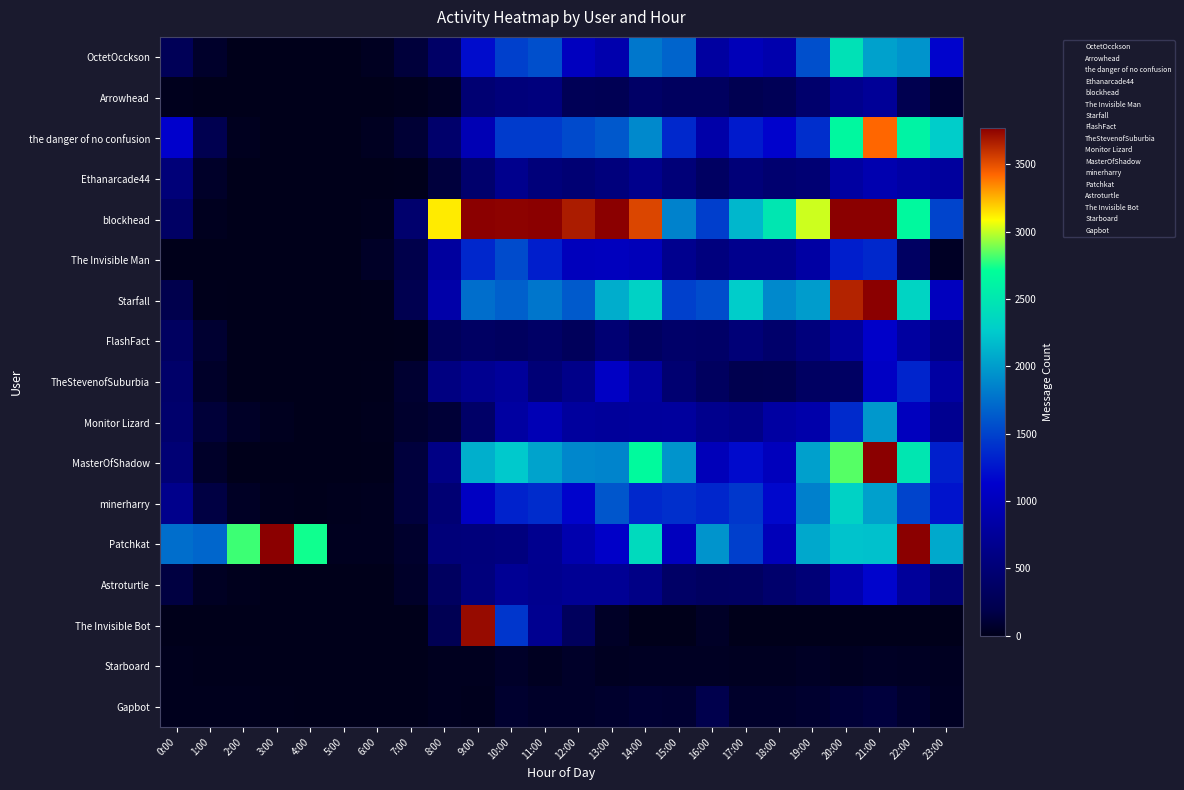

Reading left to right, transcribe all the data shown in this chart.

OctetOcckson: 0:00=267	1:00=73	2:00=0	3:00=0	4:00=0	5:00=3	6:00=32	7:00=126	8:00=379	9:00=1205	10:00=1490	11:00=1570	12:00=1035	13:00=903	14:00=1788	15:00=1691	16:00=809	17:00=985	18:00=899	19:00=1572	20:00=2456	21:00=2025	22:00=1953	23:00=1154
Arrowhead: 0:00=17	1:00=0	2:00=0	3:00=0	4:00=0	5:00=0	6:00=0	7:00=17	8:00=51	9:00=465	10:00=528	11:00=550	12:00=262	13:00=249	14:00=379	15:00=325	16:00=328	17:00=225	18:00=264	19:00=422	20:00=665	21:00=743	22:00=215	23:00=108
the danger of no confusion: 0:00=1134	1:00=216	2:00=24	3:00=5	4:00=2	5:00=1	6:00=33	7:00=110	8:00=413	9:00=956	10:00=1459	11:00=1464	12:00=1539	13:00=1625	14:00=1895	15:00=1358	16:00=867	17:00=1280	18:00=1145	19:00=1390	20:00=2651	21:00=3421	22:00=2605	23:00=2268
Ethanarcade44: 0:00=510	1:00=59	2:00=3	3:00=0	4:00=1	5:00=1	6:00=0	7:00=8	8:00=139	9:00=426	10:00=669	11:00=525	12:00=474	13:00=539	14:00=660	15:00=513	16:00=349	17:00=508	18:00=448	19:00=475	20:00=815	21:00=917	22:00=844	23:00=784
blockhead: 0:00=362	1:00=25	2:00=0	3:00=0	4:00=0	5:00=0	6:00=16	7:00=432	8:00=3129	9:00=3874	10:00=3753	11:00=4135	12:00=3664	13:00=3769	14:00=3524	15:00=1851	16:00=1476	17:00=2148	18:00=2492	19:00=3010	20:00=5676	21:00=4730	22:00=2661	23:00=1513
The Invisible Man: 0:00=1	1:00=0	2:00=0	3:00=0	4:00=0	5:00=1	6:00=58	7:00=184	8:00=788	9:00=1349	10:00=1549	11:00=1300	12:00=1013	13:00=1023	14:00=986	15:00=672	16:00=554	17:00=668	18:00=665	19:00=831	20:00=1296	21:00=1360	22:00=351	23:00=46
Starfall: 0:00=197	1:00=12	2:00=0	3:00=0	4:00=0	5:00=0	6:00=13	7:00=216	8:00=861	9:00=1743	10:00=1665	11:00=1781	12:00=1633	13:00=2094	14:00=2313	15:00=1493	16:00=1559	17:00=2273	18:00=1897	19:00=2001	20:00=3649	21:00=4490	22:00=2333	23:00=1026
FlashFact: 0:00=332	1:00=93	2:00=12	3:00=5	4:00=6	5:00=0	6:00=3	7:00=10	8:00=287	9:00=357	10:00=325	11:00=382	12:00=300	13:00=473	14:00=338	15:00=403	16:00=386	17:00=503	18:00=414	19:00=541	20:00=771	21:00=1107	22:00=804	23:00=591
TheStevenofSuburbia: 0:00=402	1:00=59	2:00=8	3:00=6	4:00=3	5:00=0	6:00=14	7:00=93	8:00=574	9:00=690	10:00=765	11:00=496	12:00=639	13:00=1069	14:00=798	15:00=458	16:00=328	17:00=213	18:00=218	19:00=351	20:00=358	21:00=1072	22:00=1337	23:00=817
Monitor Lizard: 0:00=420	1:00=120	2:00=56	3:00=24	4:00=7	5:00=1	6:00=15	7:00=74	8:00=114	9:00=388	10:00=816	11:00=958	12:00=787	13:00=765	14:00=774	15:00=783	16:00=667	17:00=619	18:00=819	19:00=881	20:00=1362	21:00=1974	22:00=1027	23:00=687
MasterOfShadow: 0:00=482	1:00=60	2:00=2	3:00=2	4:00=0	5:00=0	6:00=10	7:00=134	8:00=607	9:00=2097	10:00=2249	11:00=2036	12:00=1882	13:00=1867	14:00=2677	15:00=1950	16:00=993	17:00=1187	18:00=1012	19:00=2021	20:00=2838	21:00=4211	22:00=2490	23:00=1304
minerharry: 0:00=648	1:00=161	2:00=45	3:00=15	4:00=12	5:00=21	6:00=24	7:00=139	8:00=475	9:00=1058	10:00=1321	11:00=1379	12:00=1151	13:00=1610	14:00=1360	15:00=1392	16:00=1340	17:00=1436	18:00=1172	19:00=1844	20:00=2323	21:00=2018	22:00=1512	23:00=1242
Patchkat: 0:00=1739	1:00=1694	2:00=2800	3:00=5746	4:00=2734	5:00=24	6:00=26	7:00=74	8:00=522	9:00=530	10:00=558	11:00=684	12:00=909	13:00=1102	14:00=2391	15:00=1025	16:00=1951	17:00=1484	18:00=988	19:00=2064	20:00=2211	21:00=2204	22:00=4868	23:00=2072
Astroturtle: 0:00=150	1:00=37	2:00=15	3:00=6	4:00=3	5:00=1	6:00=4	7:00=60	8:00=335	9:00=543	10:00=720	11:00=676	12:00=718	13:00=719	14:00=612	15:00=379	16:00=336	17:00=340	18:00=424	19:00=502	20:00=912	21:00=1157	22:00=759	23:00=472
The Invisible Bot: 0:00=0	1:00=0	2:00=0	3:00=0	4:00=0	5:00=0	6:00=0	7:00=0	8:00=242	9:00=3729	10:00=1434	11:00=688	12:00=314	13:00=53	14:00=0	15:00=0	16:00=56	17:00=0	18:00=1	19:00=0	20:00=0	21:00=0	22:00=0	23:00=0
Starboard: 0:00=15	1:00=8	2:00=9	3:00=1	4:00=1	5:00=2	6:00=3	7:00=4	8:00=26	9:00=27	10:00=64	11:00=34	12:00=60	13:00=36	14:00=43	15:00=40	16:00=39	17:00=35	18:00=31	19:00=47	20:00=32	21:00=50	22:00=44	23:00=30
Gapbot: 0:00=16	1:00=19	2:00=19	3:00=9	4:00=0	5:00=0	6:00=0	7:00=4	8:00=25	9:00=19	10:00=84	11:00=59	12:00=63	13:00=78	14:00=100	15:00=93	16:00=192	17:00=68	18:00=69	19:00=82	20:00=115	21:00=136	22:00=78	23:00=40